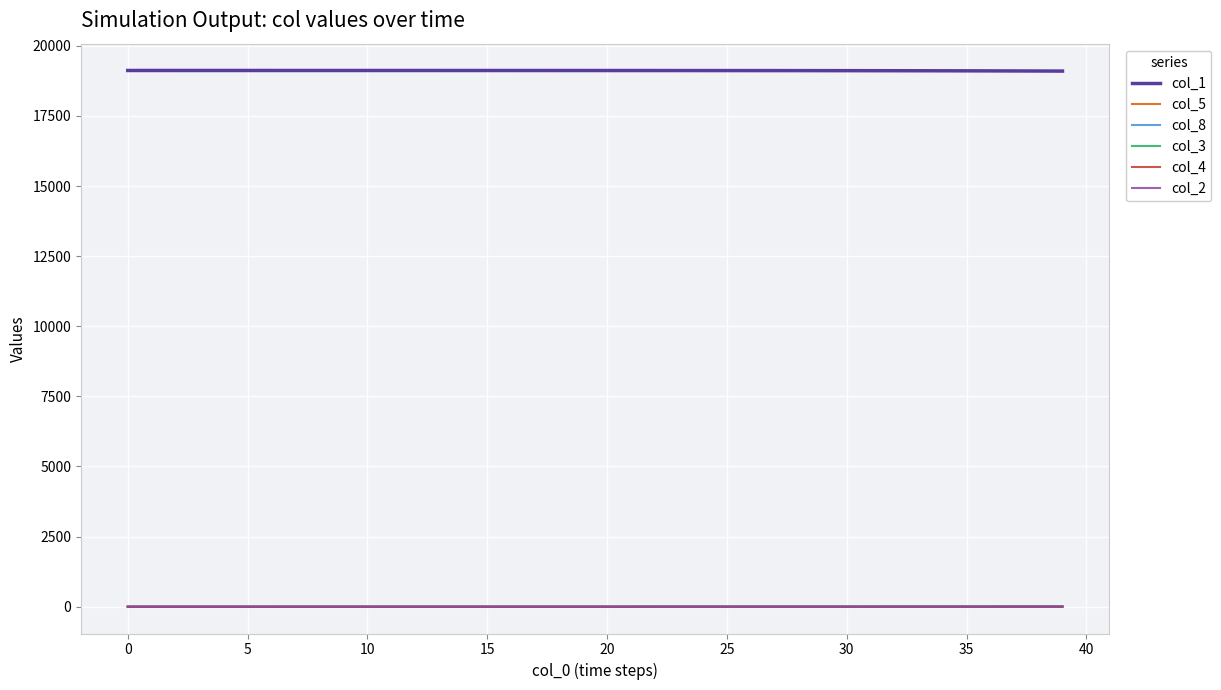

What is the maximum value shown in the chart?

19122.0